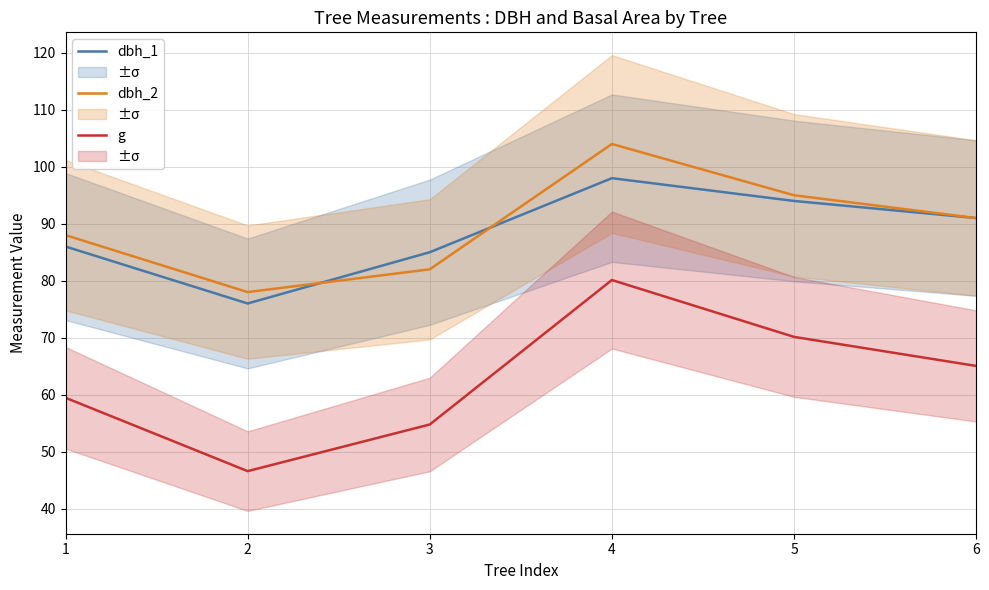

What are all the series names shown in the legend?

dbh_1, dbh_2, g